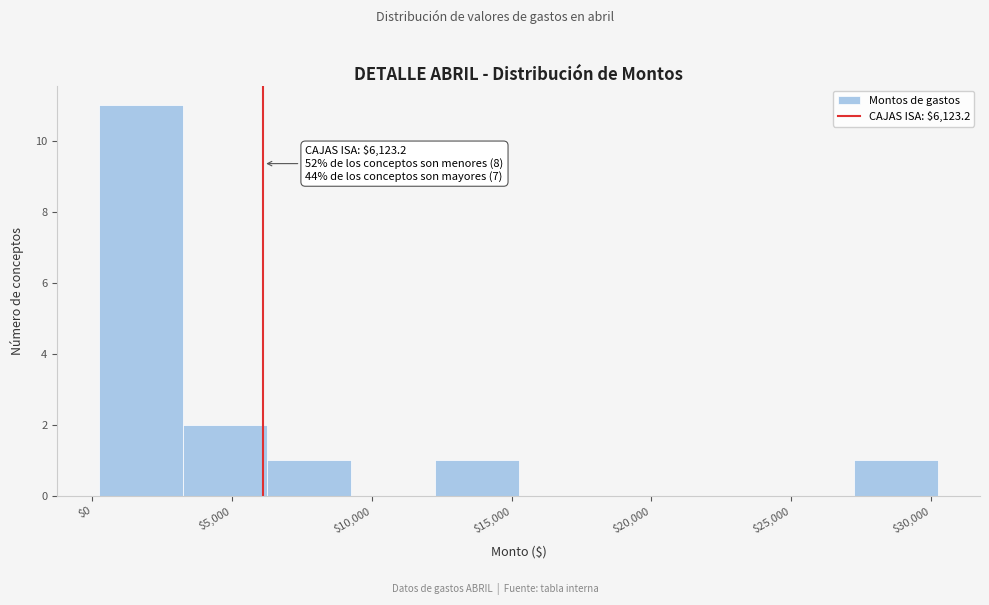

Over which range of the x-axis is the bar tallest?

250 to 3250